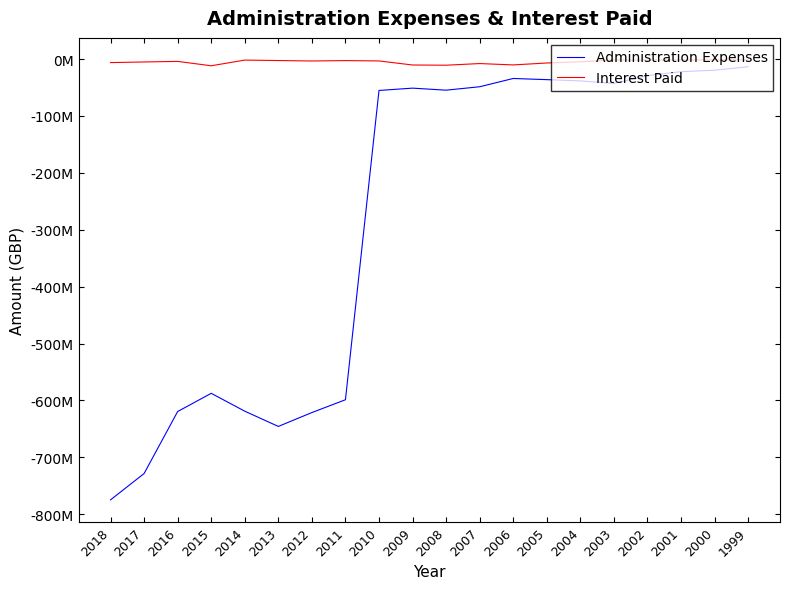

Rank the series by their average value, from highest to lowest.

Interest Paid, Administration Expenses